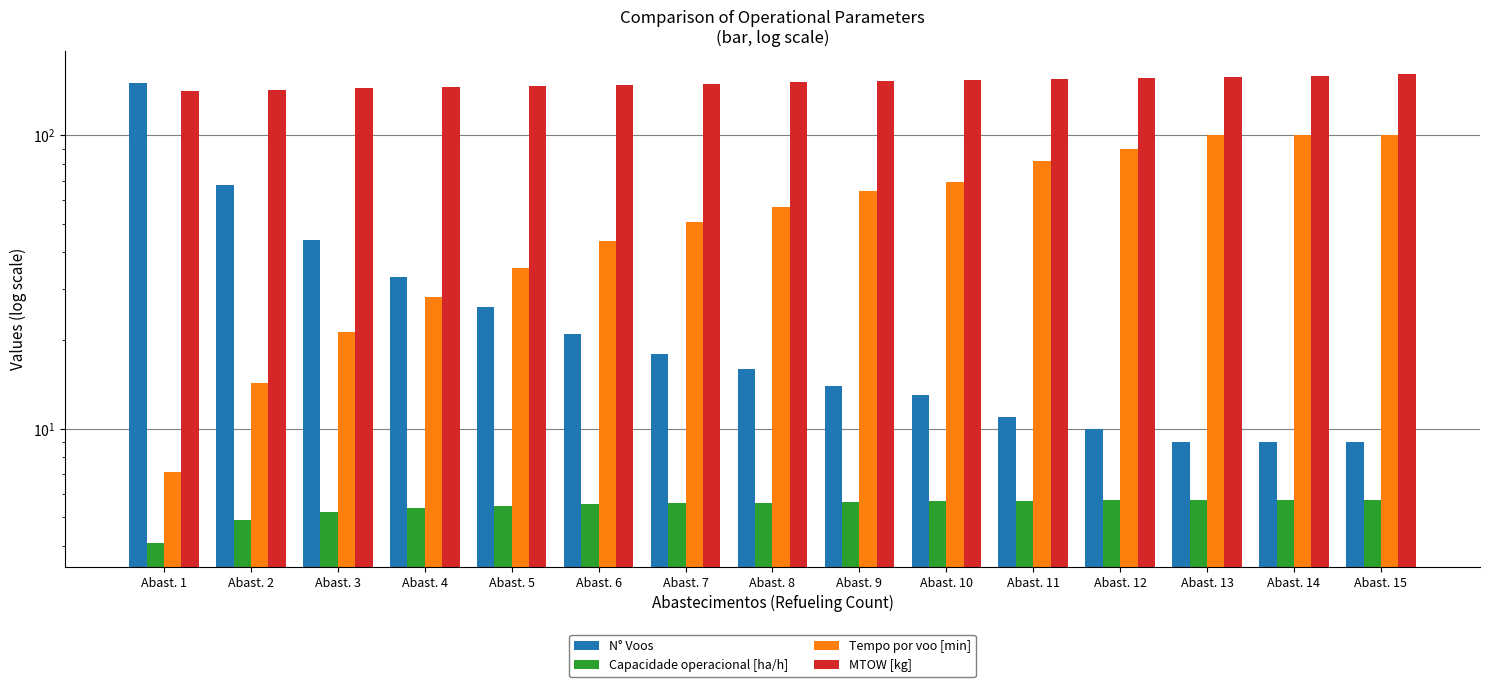

Reading right to left, list all the values displayed in this chart.

N° Voos: Abast. 15=9.0	Abast. 14=9.0	Abast. 13=9.0	Abast. 12=10.0	Abast. 11=11.0	Abast. 10=13.0	Abast. 9=14.0	Abast. 8=16.0	Abast. 7=18.0	Abast. 6=21.0	Abast. 5=26.0	Abast. 4=33.0	Abast. 3=44.0	Abast. 2=68.0	Abast. 1=151.0
Capacidade operacional [ha/h]: Abast. 15=5.7	Abast. 14=5.7	Abast. 13=5.7	Abast. 12=5.7	Abast. 11=5.7	Abast. 10=5.7	Abast. 9=5.6	Abast. 8=5.6	Abast. 7=5.6	Abast. 6=5.5	Abast. 5=5.5	Abast. 4=5.4	Abast. 3=5.2	Abast. 2=4.9	Abast. 1=4.1
Tempo por voo [min]: Abast. 15=100.0	Abast. 14=100.0	Abast. 13=99.9	Abast. 12=90.0	Abast. 11=82.0	Abast. 10=69.6	Abast. 9=64.7	Abast. 8=56.8	Abast. 7=50.6	Abast. 6=43.6	Abast. 5=35.4	Abast. 4=28.2	Abast. 3=21.4	Abast. 2=14.3	Abast. 1=7.1
MTOW [kg]: Abast. 15=161.3	Abast. 14=159.9	Abast. 13=158.5	Abast. 12=157.1	Abast. 11=155.7	Abast. 10=154.2	Abast. 9=152.8	Abast. 8=151.5	Abast. 7=150.1	Abast. 6=148.7	Abast. 5=147.3	Abast. 4=145.9	Abast. 3=144.5	Abast. 2=143.2	Abast. 1=141.8